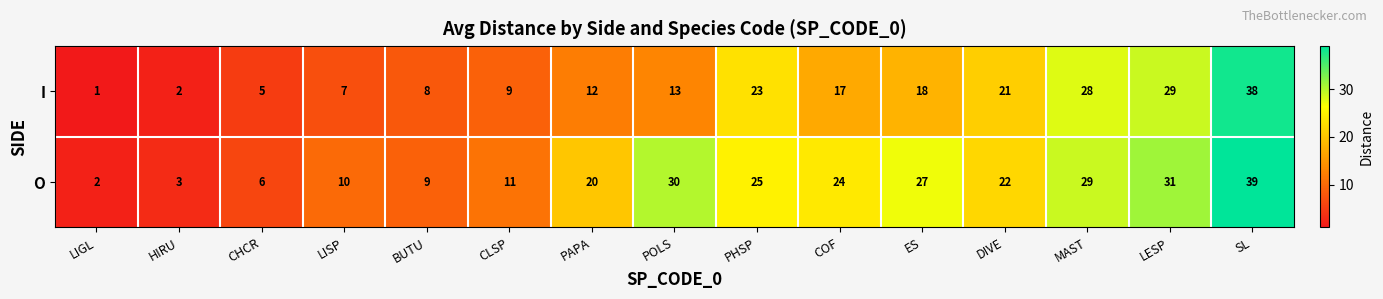

Read the I value at POLS, to the nearest 10.

10